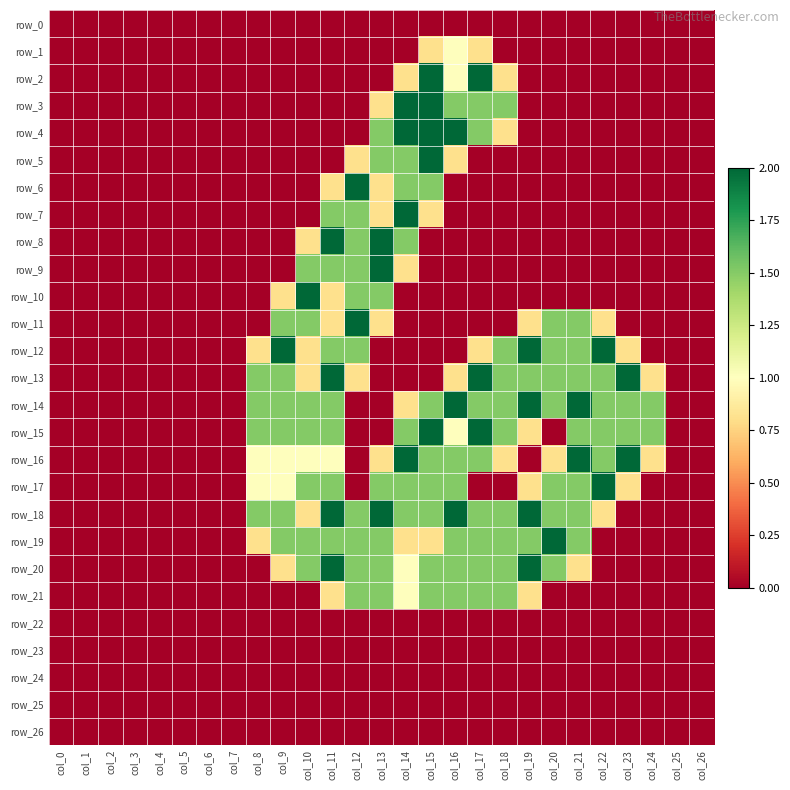

What is the sum of all row_13 values?

19.7